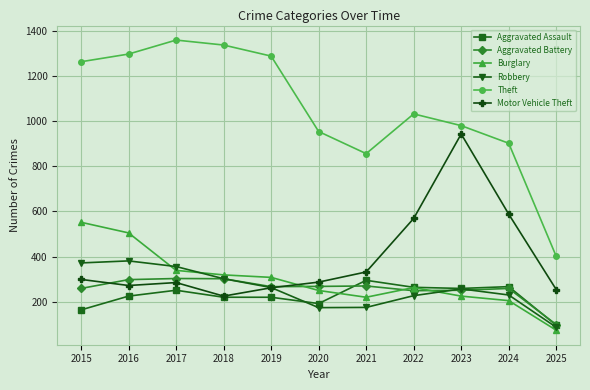

Which series has the widest spread of values?

Theft